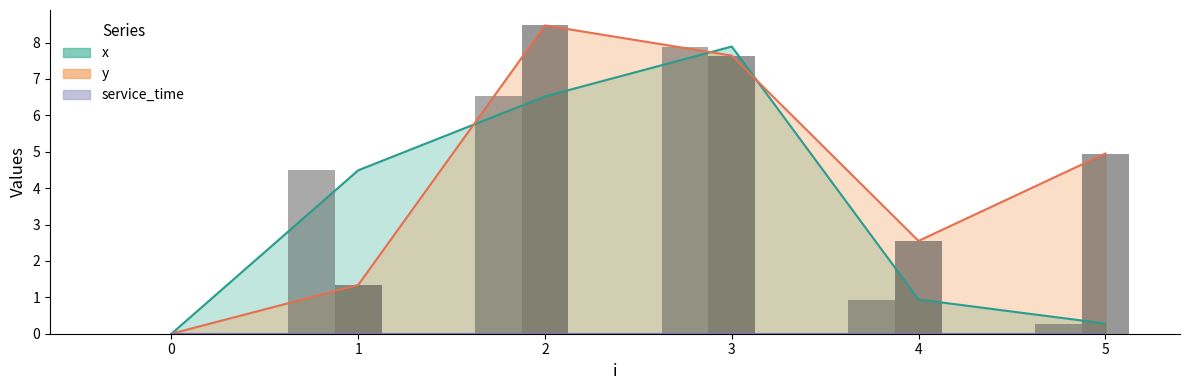

At which category is the sum across all series the highest?

3